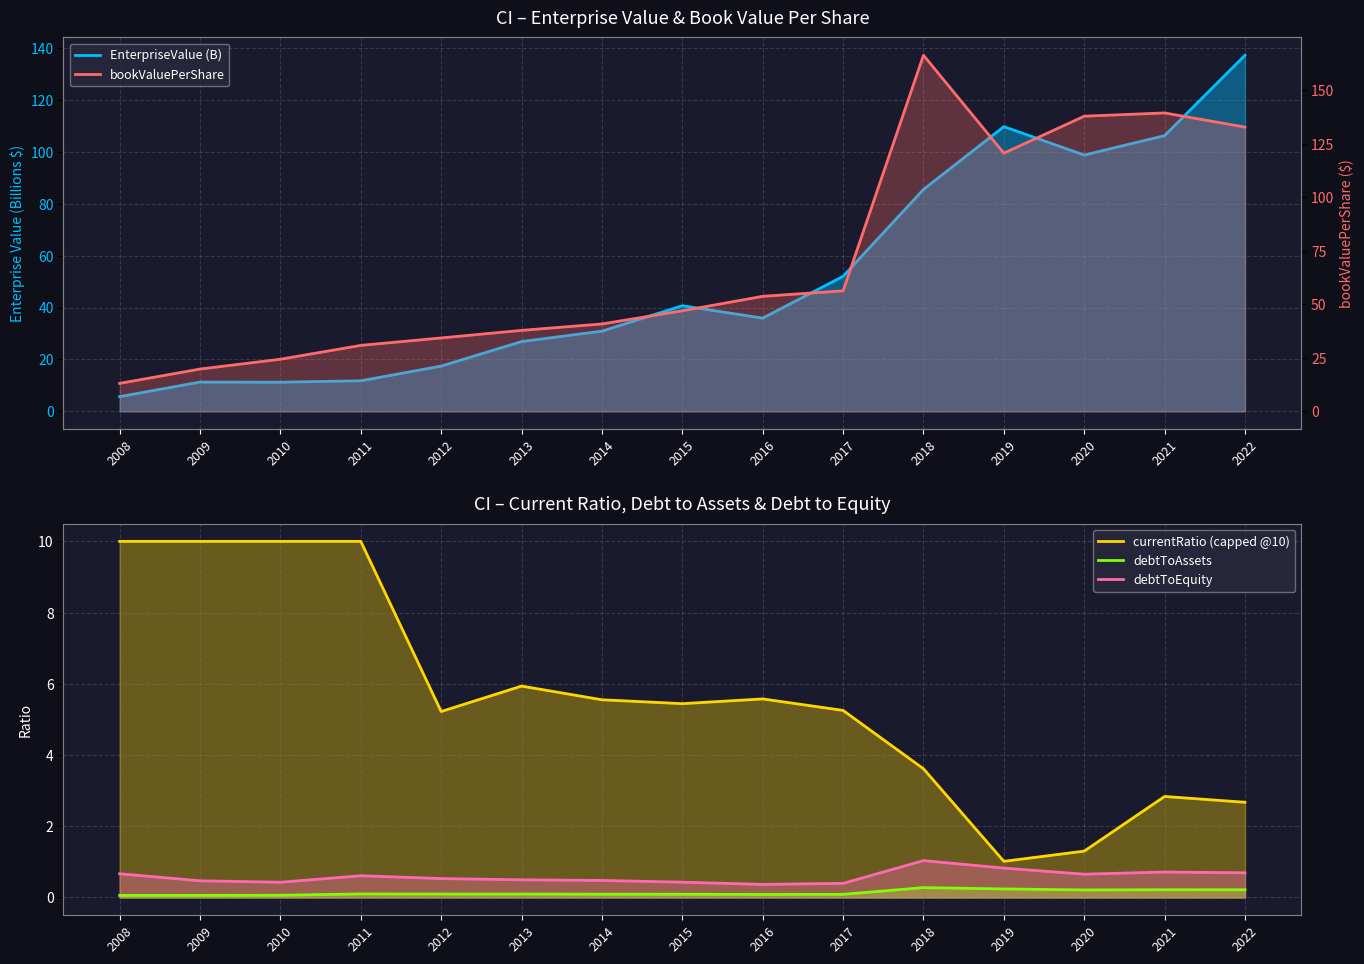

What is the total value across all series at 2013?

65.3